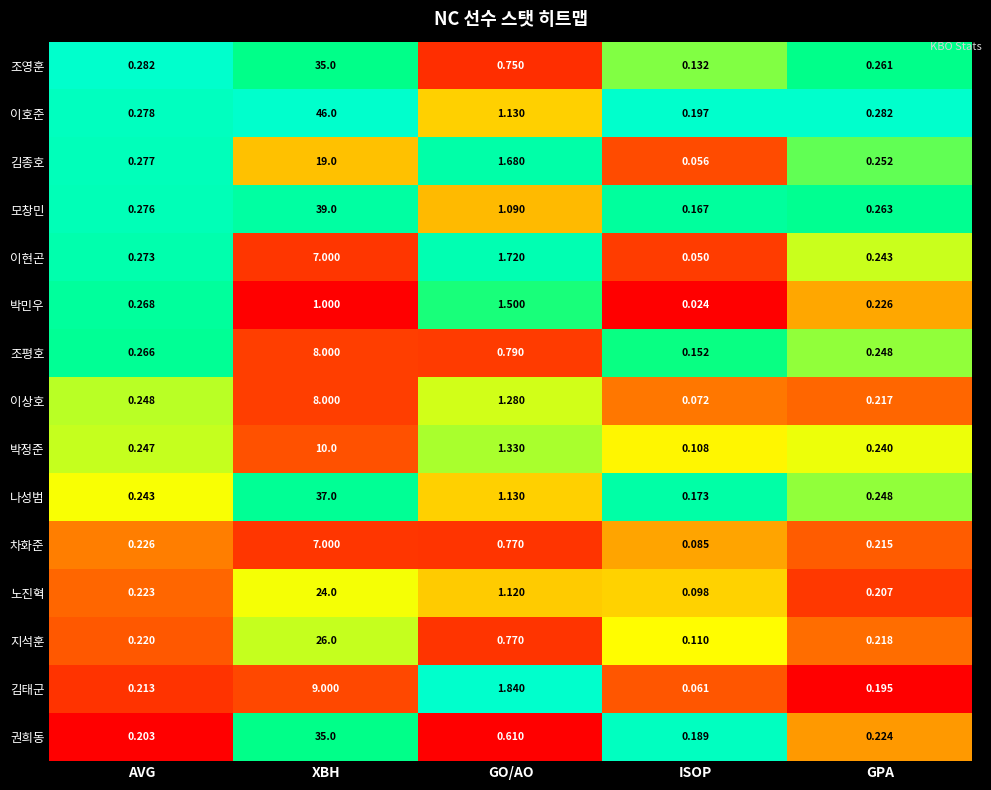

At which label is 조평호 closest to 4?

GO/AO